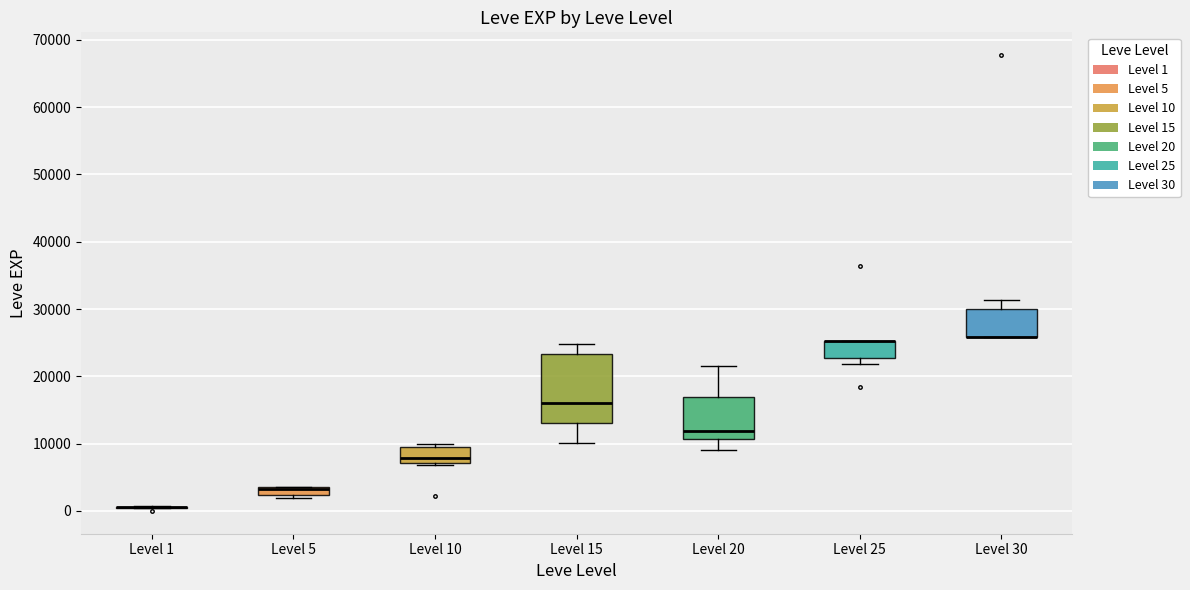

Comparing the boxes themselves (not the whiskers), which one is the tallest?

Level 15